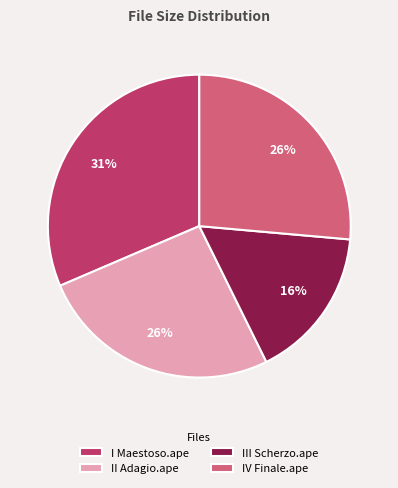

Does I Maestoso.ape account for over 50% of the chart?

No